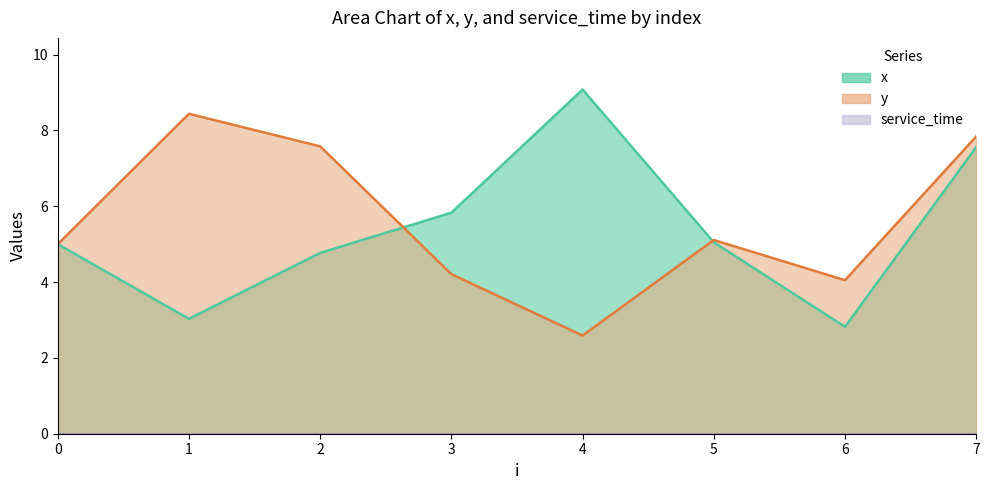

What is the sum of all x values?

43.1